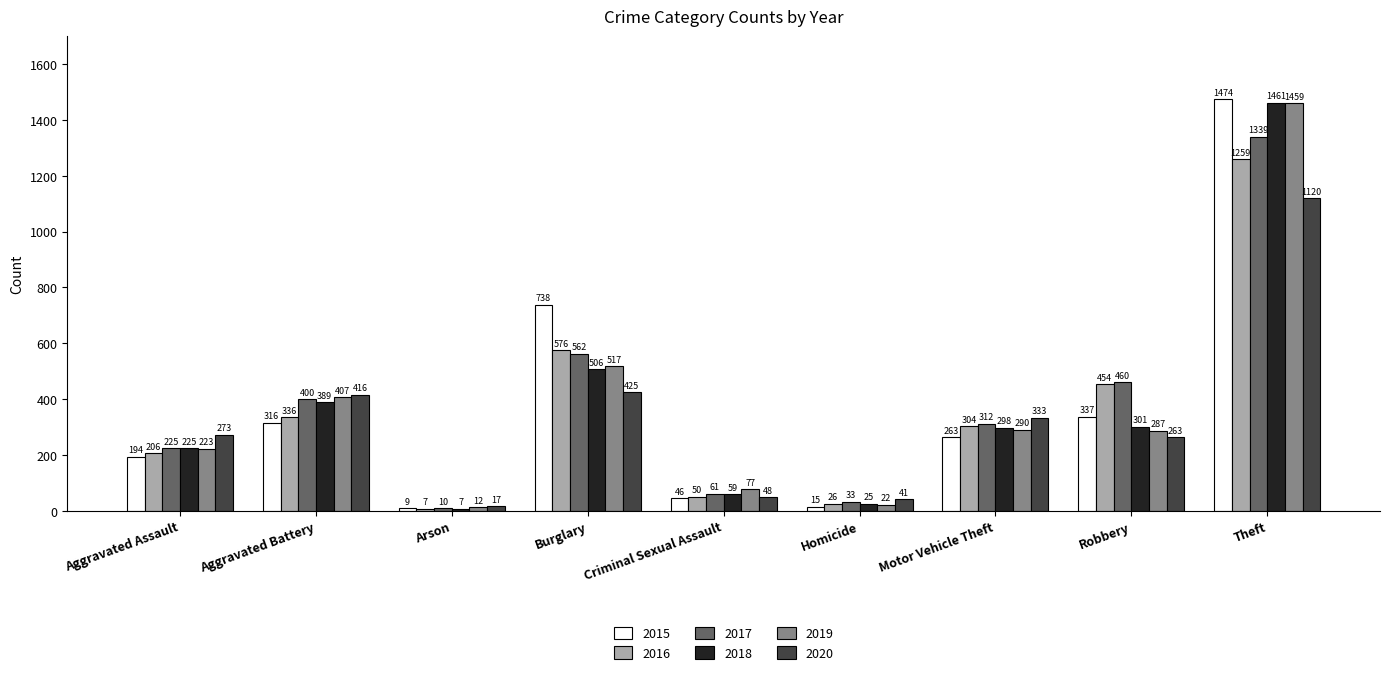

What is the label of the 6th bar from the right?

Burglary